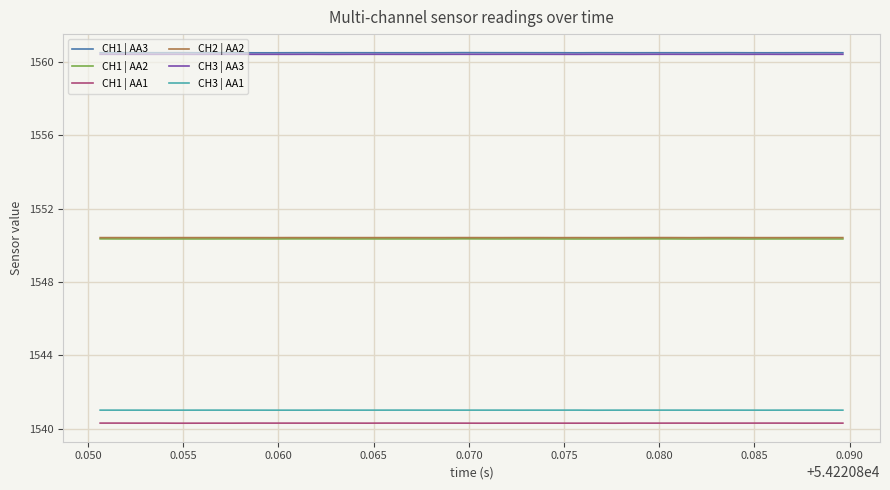

True or false: CH3 | AA1 and CH1 | AA2 intersect in this chart.

False